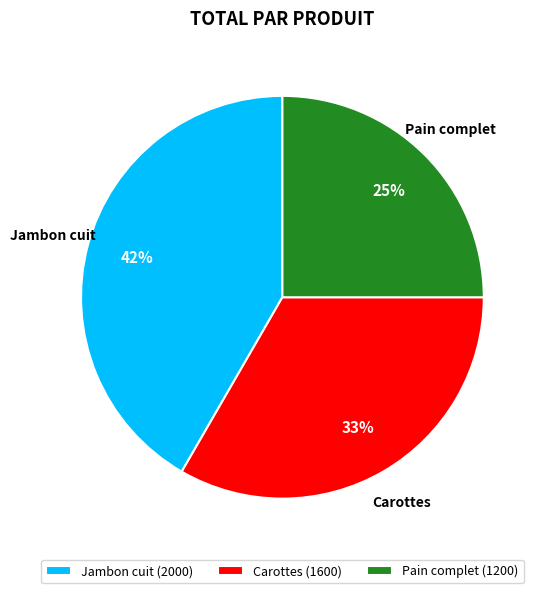

Rank the categories by value from lowest to highest.

Pain complet, Carottes, Jambon cuit